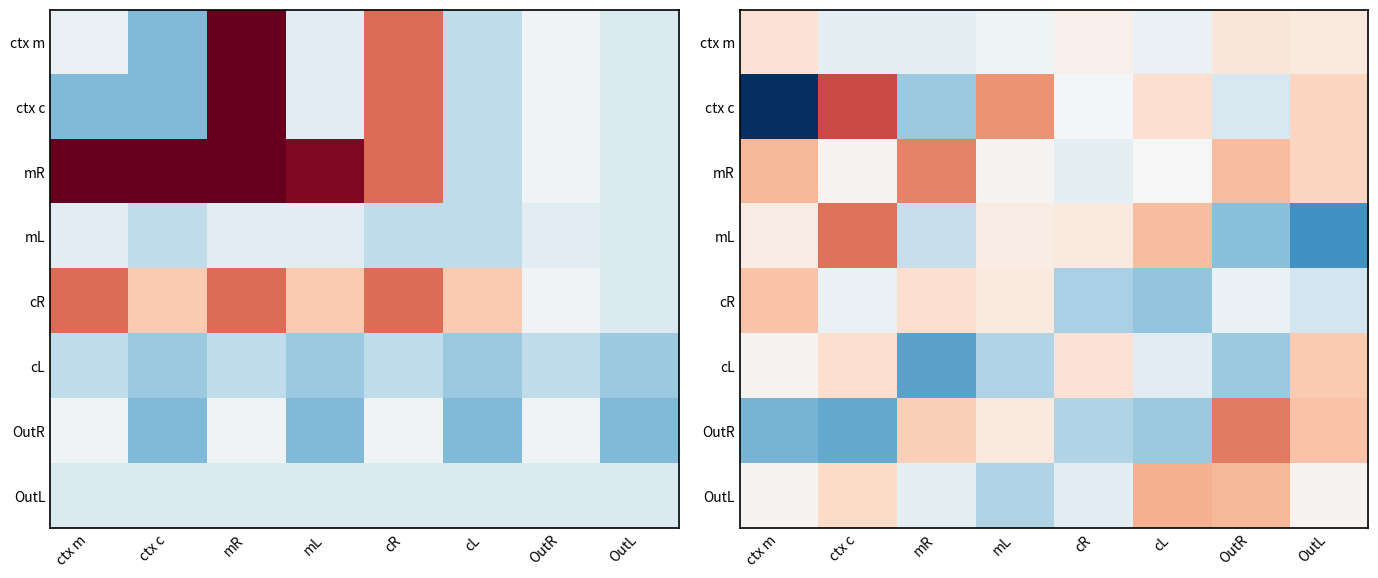

Is the value of OutL at cL greater than the value of ctx c at OutR?

Yes